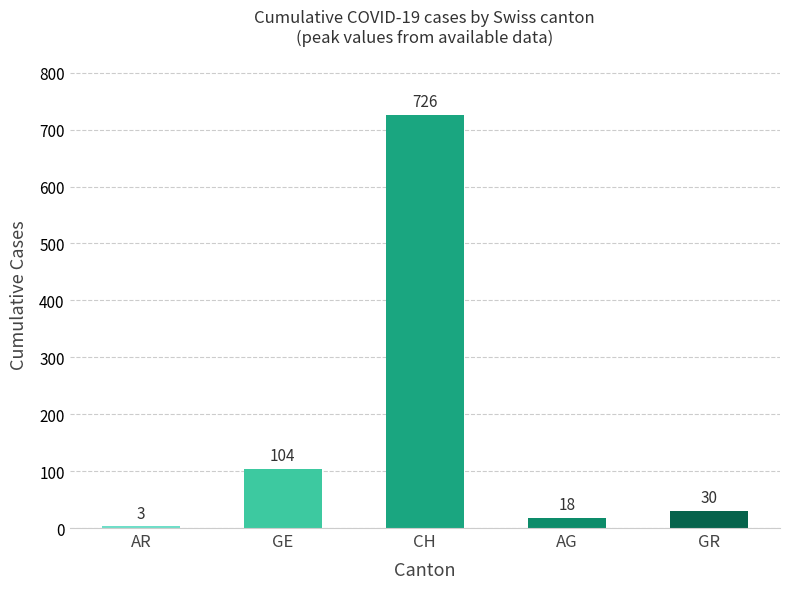

The chart shows a value of 64 at GE. True or false?

False